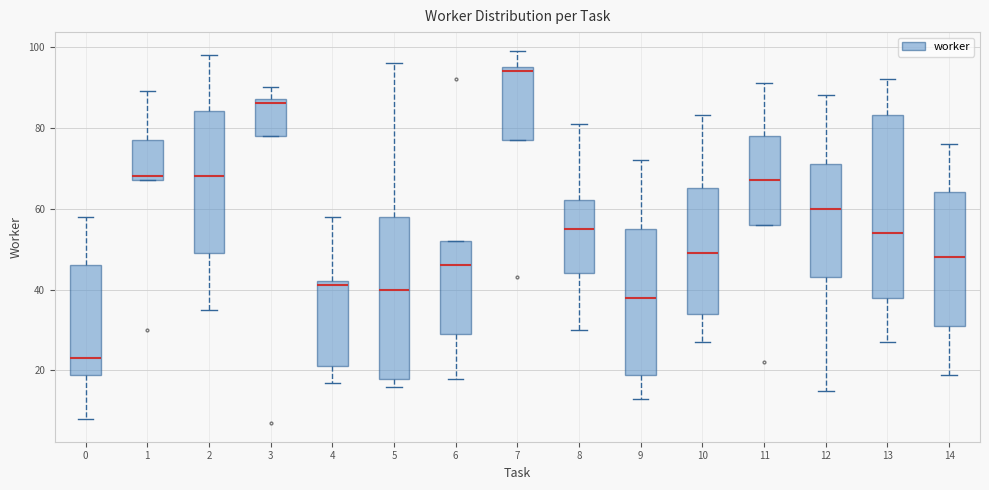

Reading left to right, transcribe this box plot: for each box, give where its median line is, the range the box spans, and where its two whiskers end, as read against the y-axis. The values are not printed on the chart, so give them approximately, as read against the axis.

0: median 24, box 20 to 46, whiskers 8 to 58
1: median 68 (just above the box's lower edge), box 68 to 78, whiskers 68 to 90
2: median 68, box 50 to 84, whiskers 36 to 98
3: median 86, box 78 to 88, whiskers 78 to 90
4: median 42 (just below the box's upper edge), box 22 to 42, whiskers 18 to 58
5: median 40, box 18 to 58, whiskers 16 to 96
6: median 46, box 30 to 52, whiskers 18 to 52
7: median 94, box 78 to 96, whiskers 78 to 100
8: median 56, box 44 to 62, whiskers 30 to 82
9: median 38, box 20 to 56, whiskers 14 to 72
10: median 50, box 34 to 66, whiskers 28 to 84
11: median 68, box 56 to 78, whiskers 56 to 92
12: median 60, box 44 to 72, whiskers 16 to 88
13: median 54, box 38 to 84, whiskers 28 to 92
14: median 48, box 32 to 64, whiskers 20 to 76